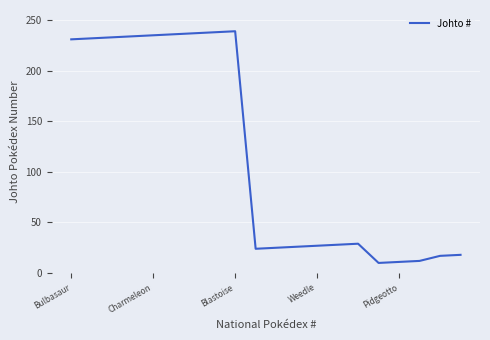

What is the maximum value shown in the chart?

239